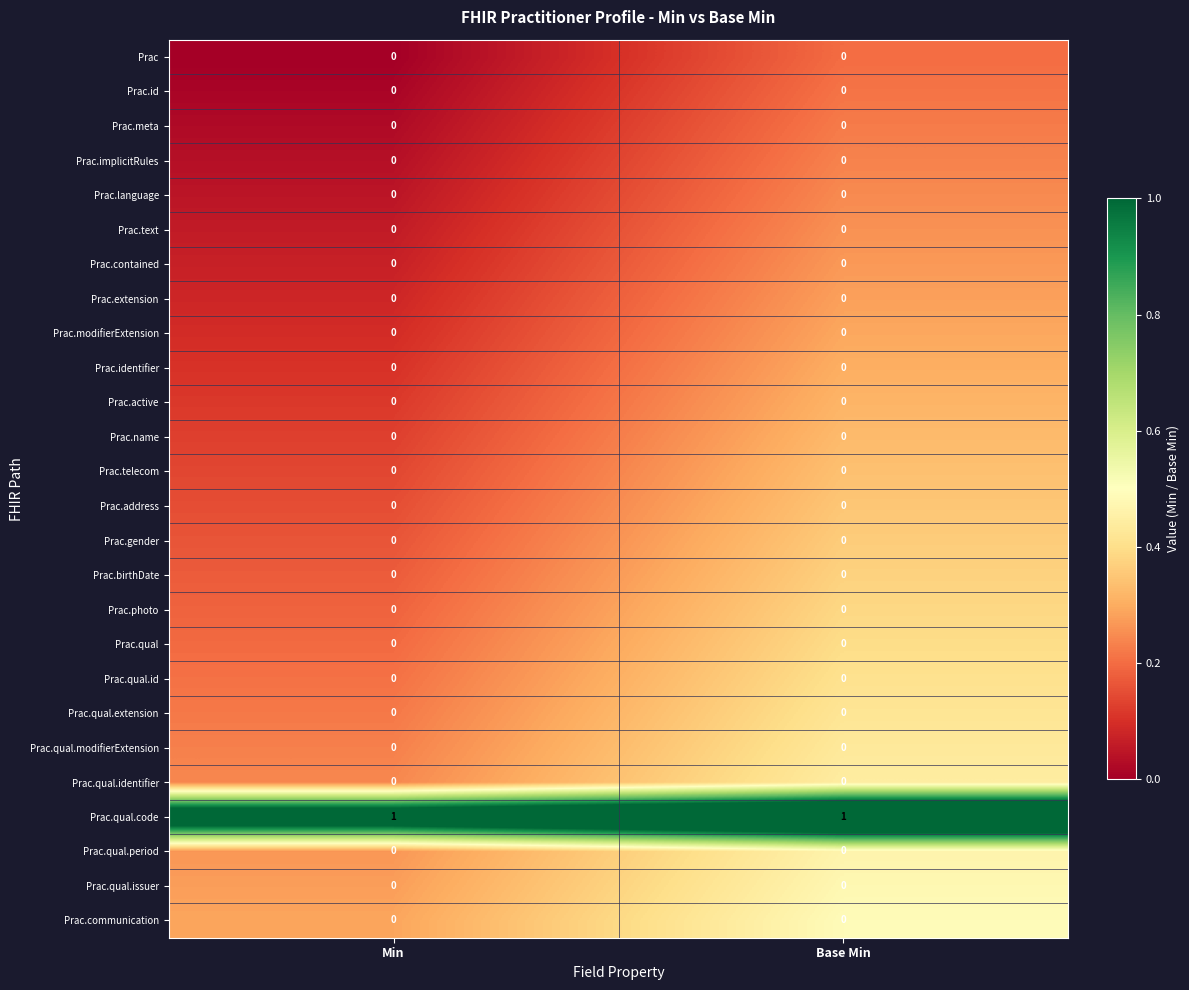

Which series has the largest total across all categories?

Prac.qual.code